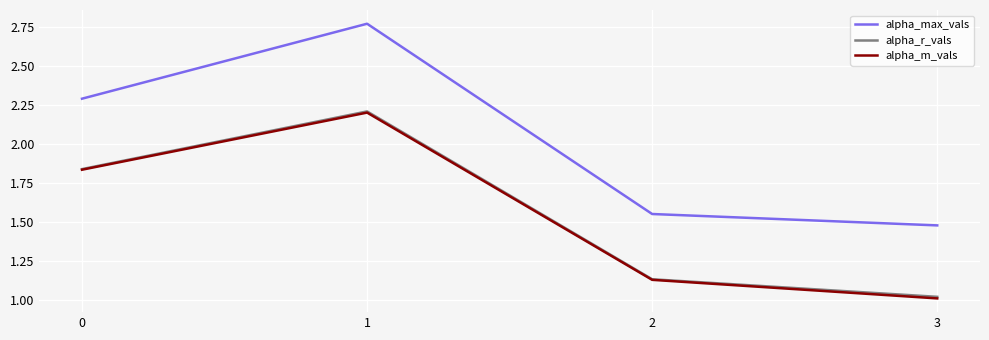

Which series has the widest spread of values?

alpha_max_vals